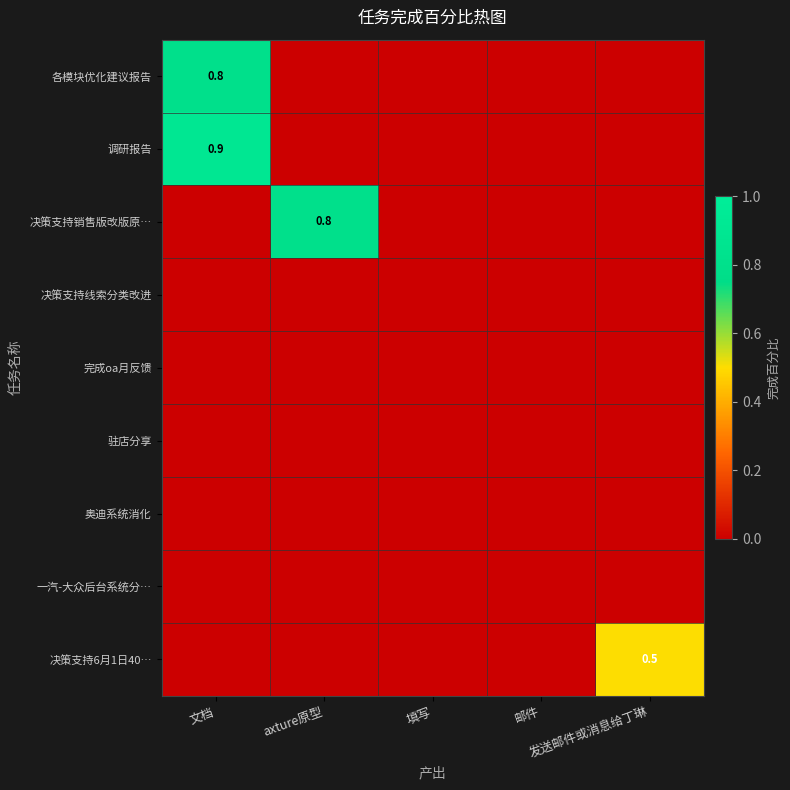

At which label does 决策支持销售版改版原… reach its minimum?

文档